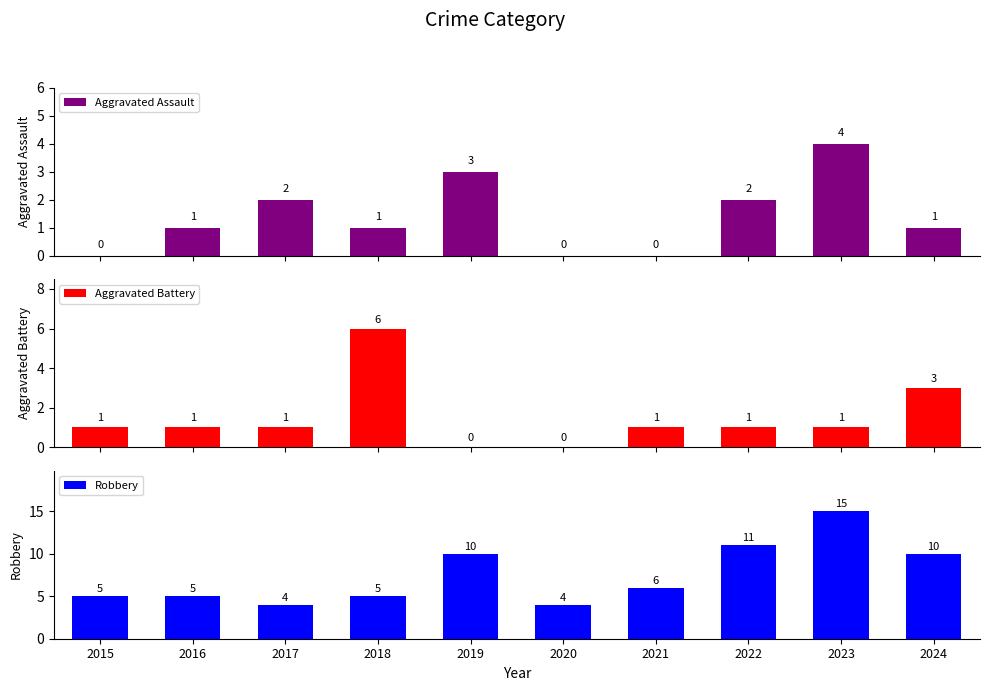

What is the value of the Aggravated Battery bar at the 3rd from the left?

1